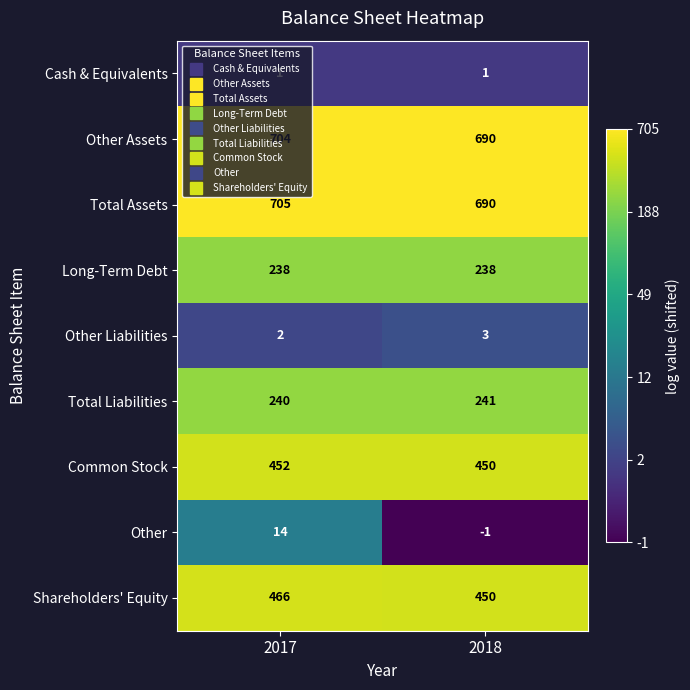

Which series has the largest total across all categories?

Total Assets